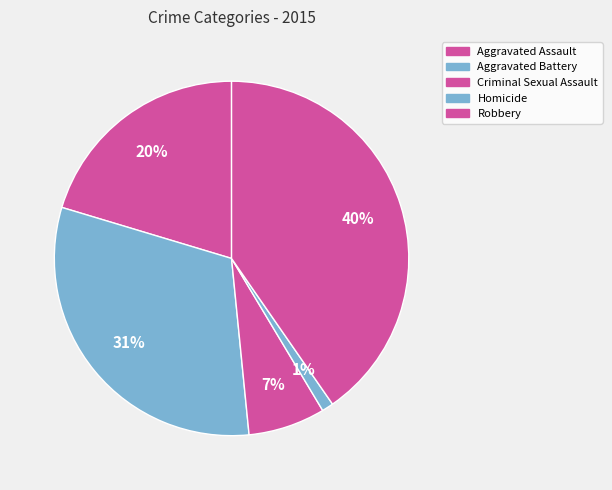

Which category has the smallest portion of the pie?

Homicide